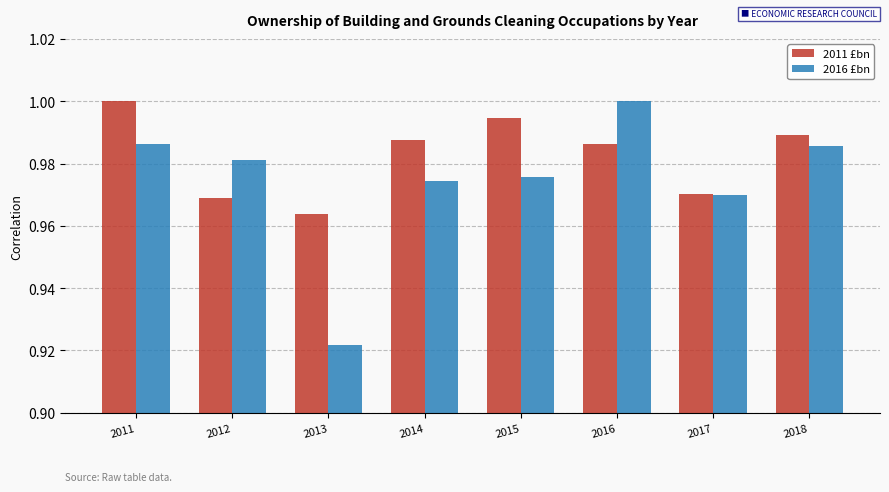

Which series changed the most between 2011 and 2018?

2011 £bn